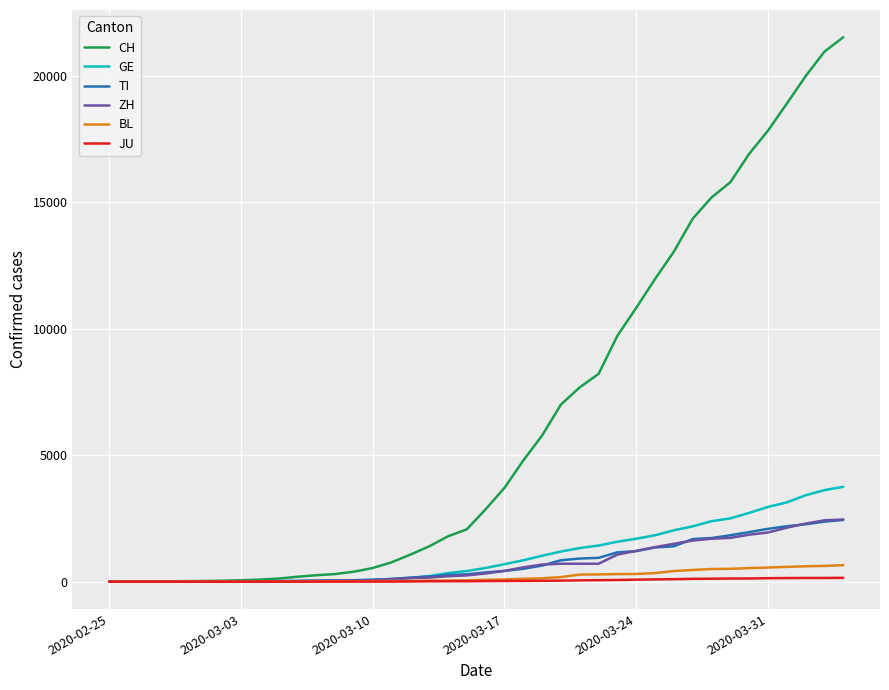

Which series has the largest total across all categories?

CH